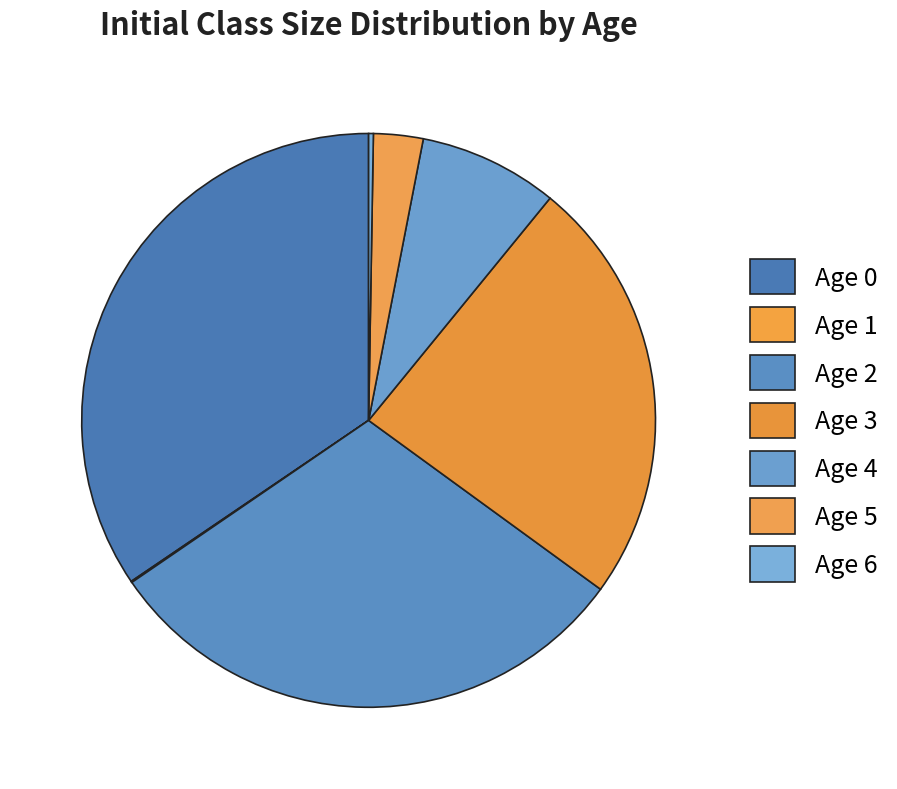

To the nearest percent, what portion does Age 3 represent?

24%